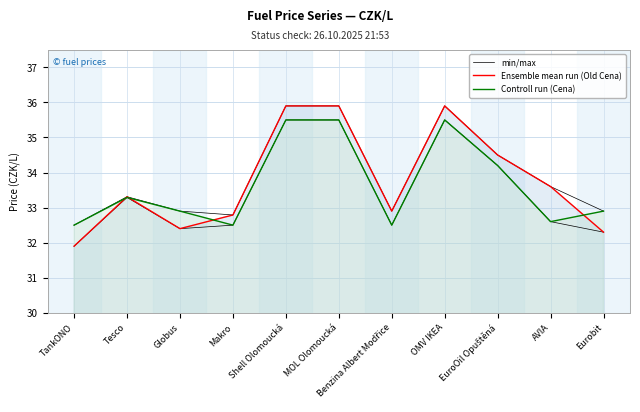

The Ensemble mean run (Old Cena) series shows 35.9 at OMV IKEA. True or false?

True